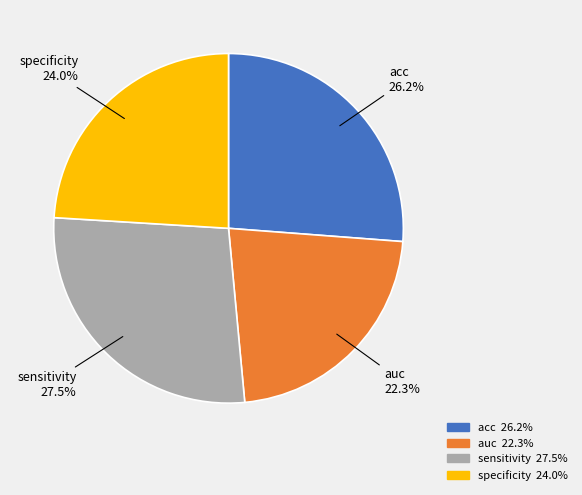

Does specificity represent more than half of the total?

No